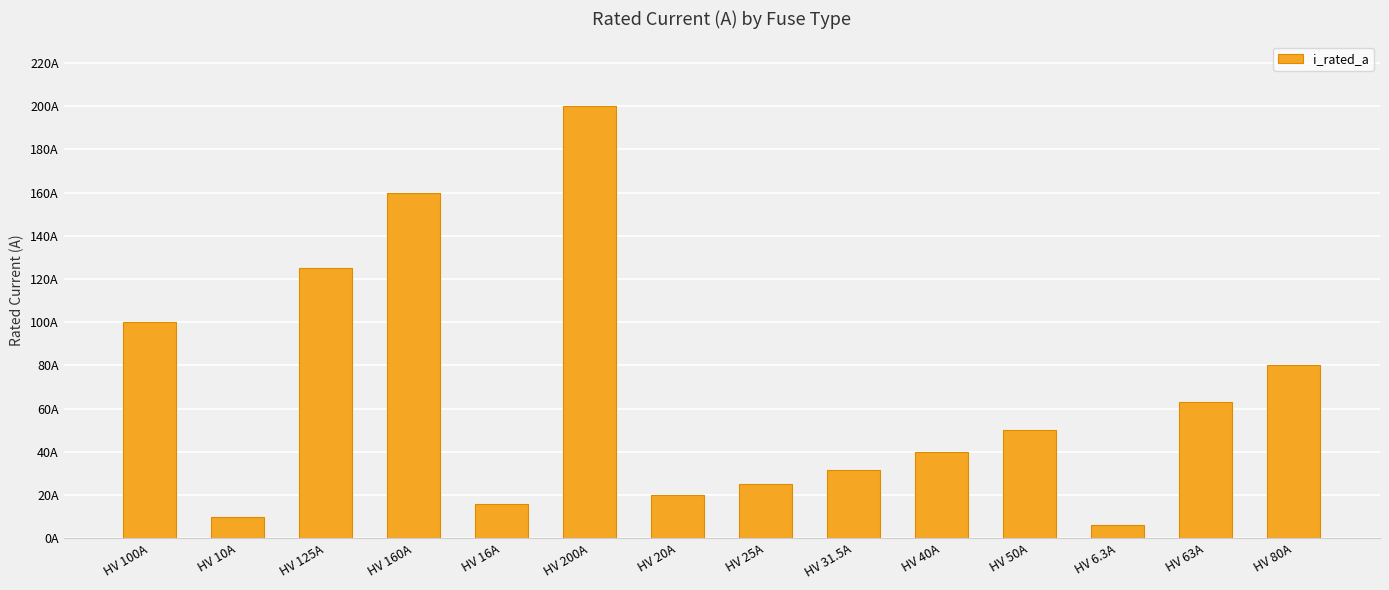

What is the ratio of the value at HV 160A to the value at HV 20A?

8.0